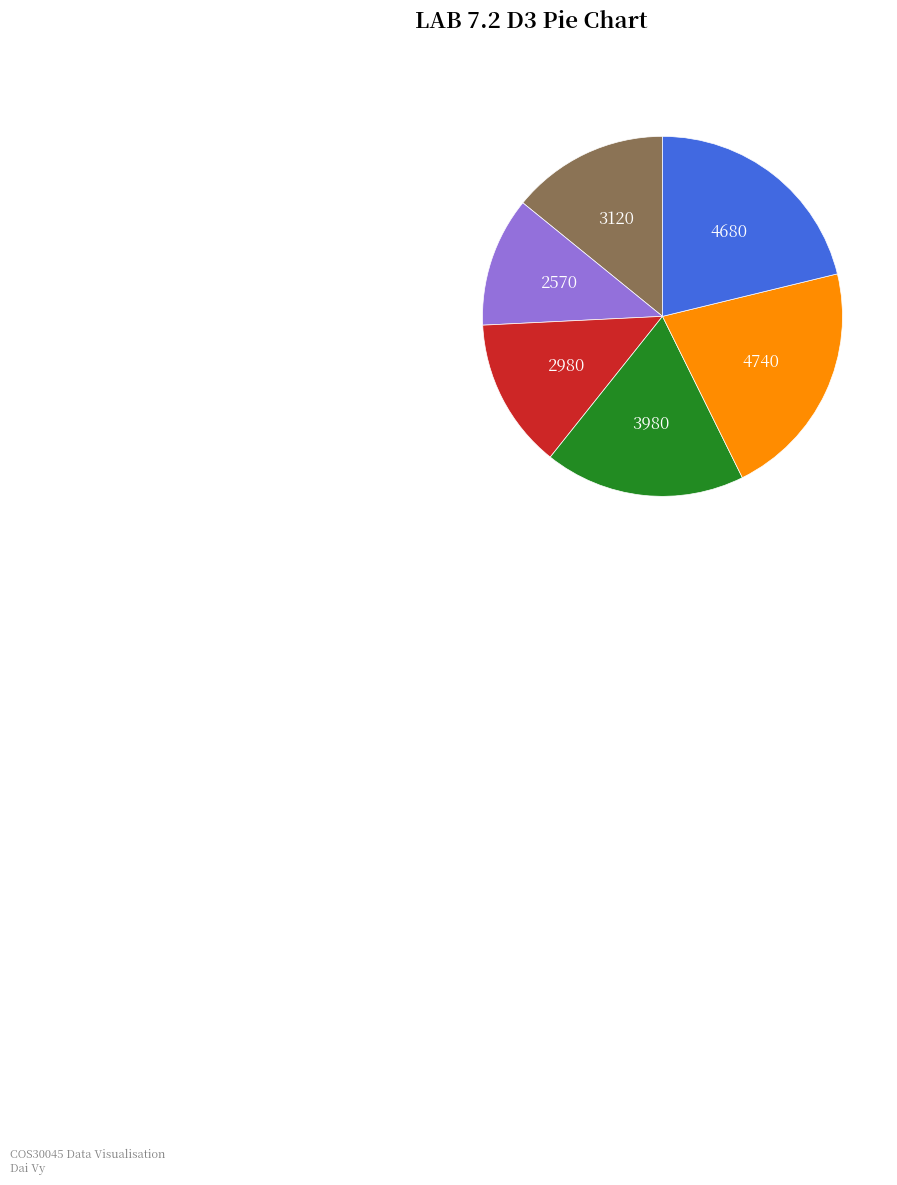

Is there a majority slice in this chart?

No